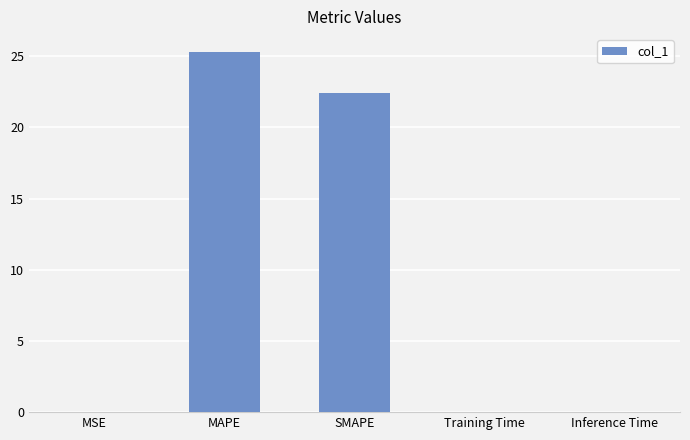

At which label is the value closest to 12?

SMAPE